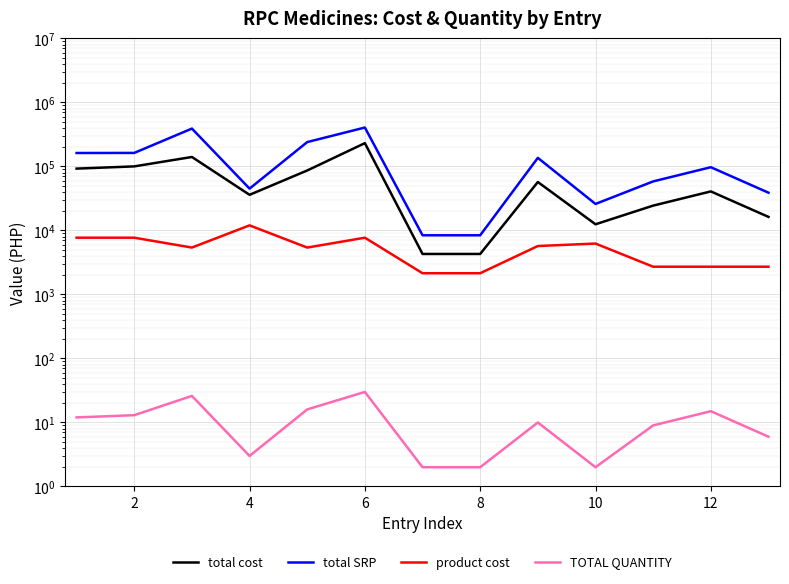

How many interior local valleys does the total SRP series have?

3